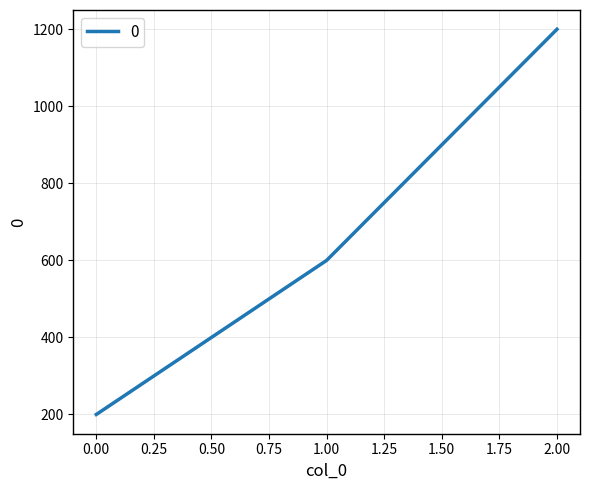

What is the maximum value shown in the chart?

1200